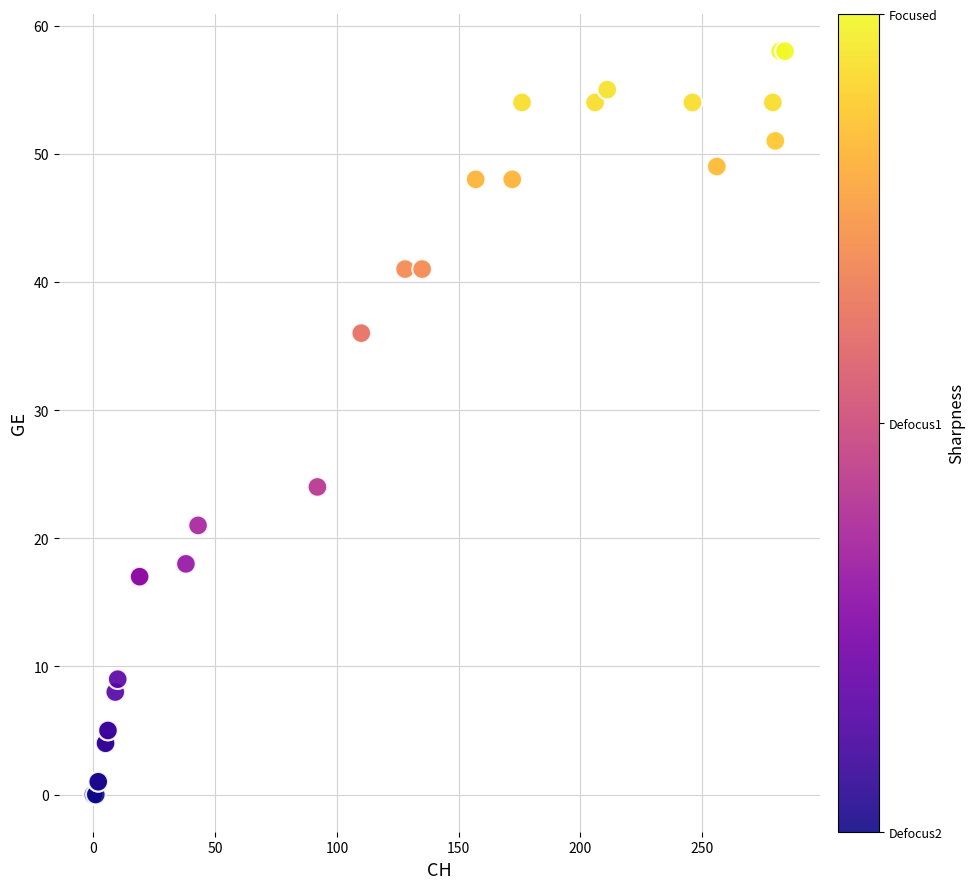

What Y value in the scatter plot is closest to 29?

24